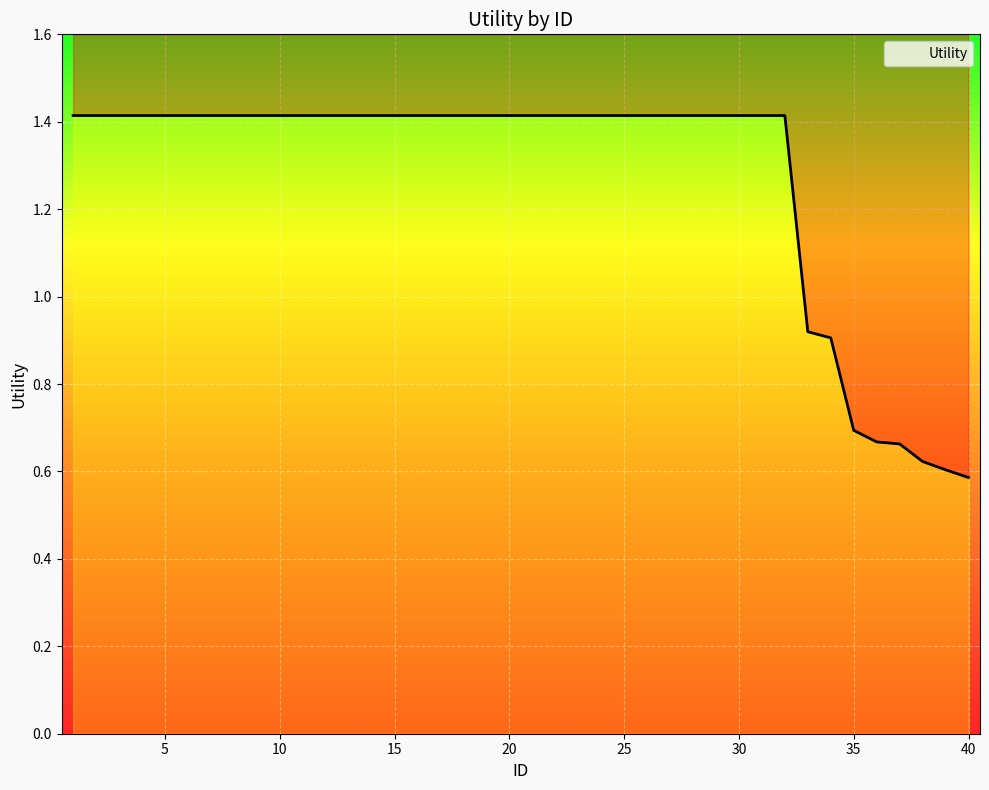

What is the greatest value displayed?

1.4